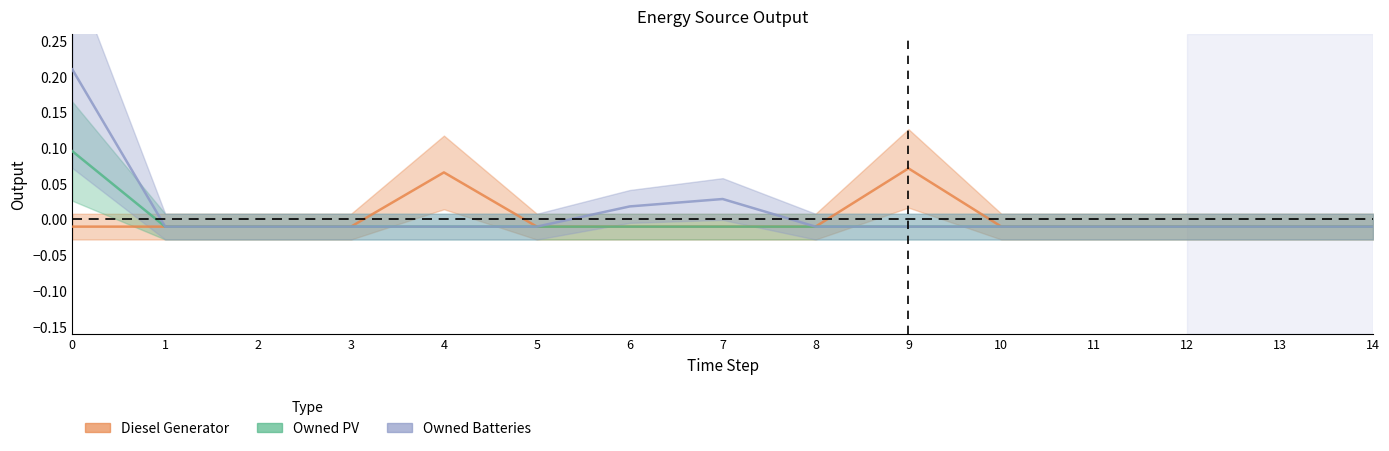

List the labels in order of Owned PV value, largest first.

0, 1, 2, 3, 4, 5, 6, 7, 8, 9, 10, 11, 12, 13, 14